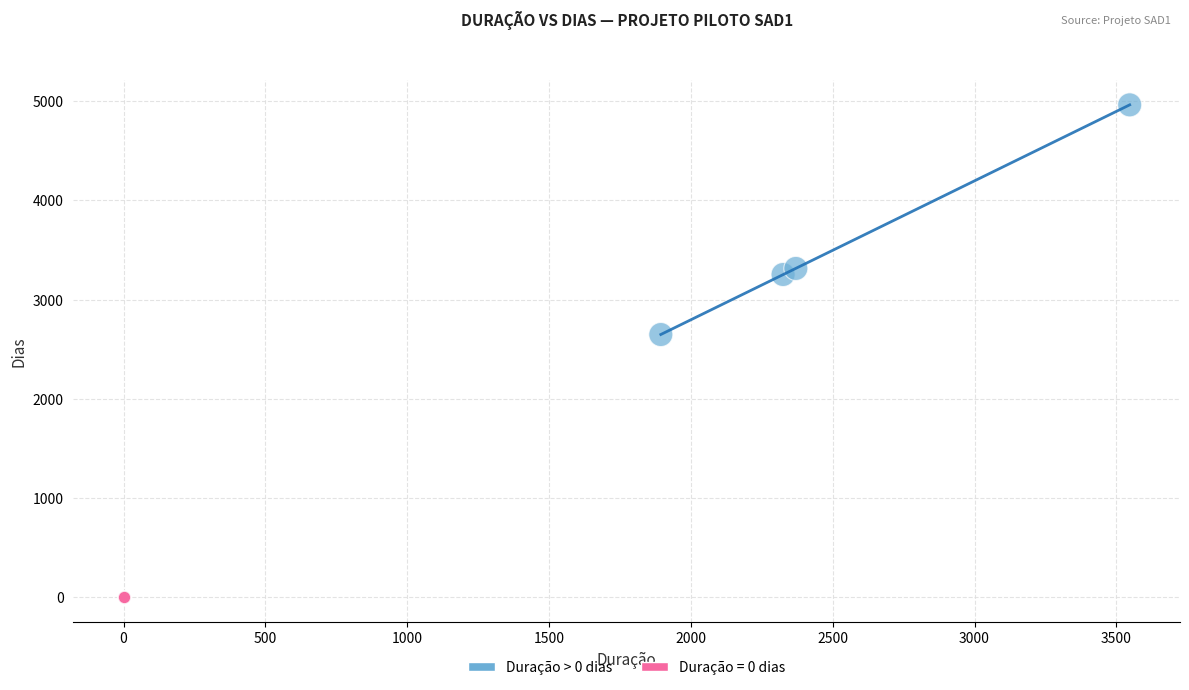

Which series contains the lowest Y value?

Duração = 0 dias